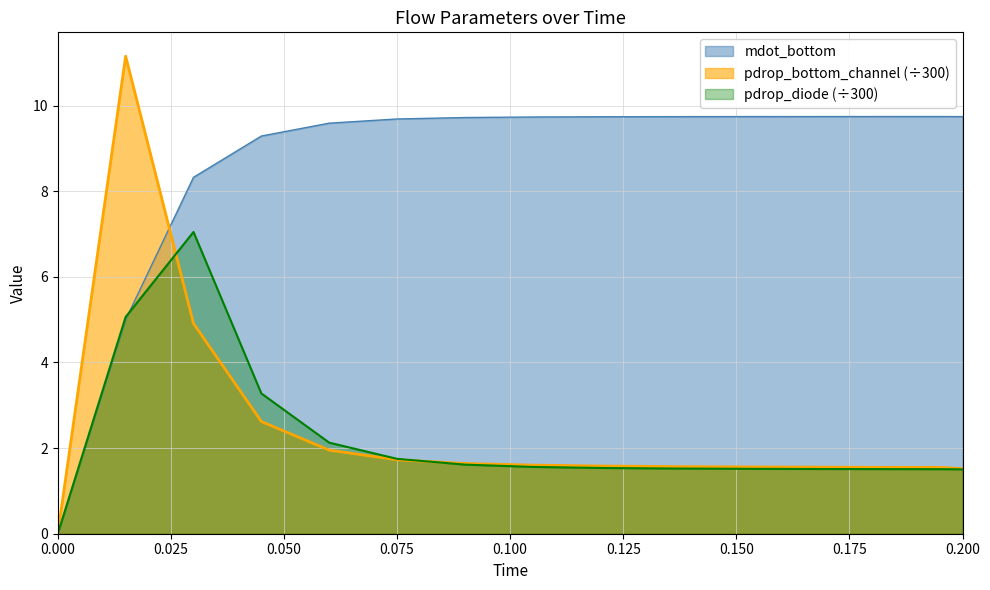

How many data points in mdot_bottom are less than 9?

3